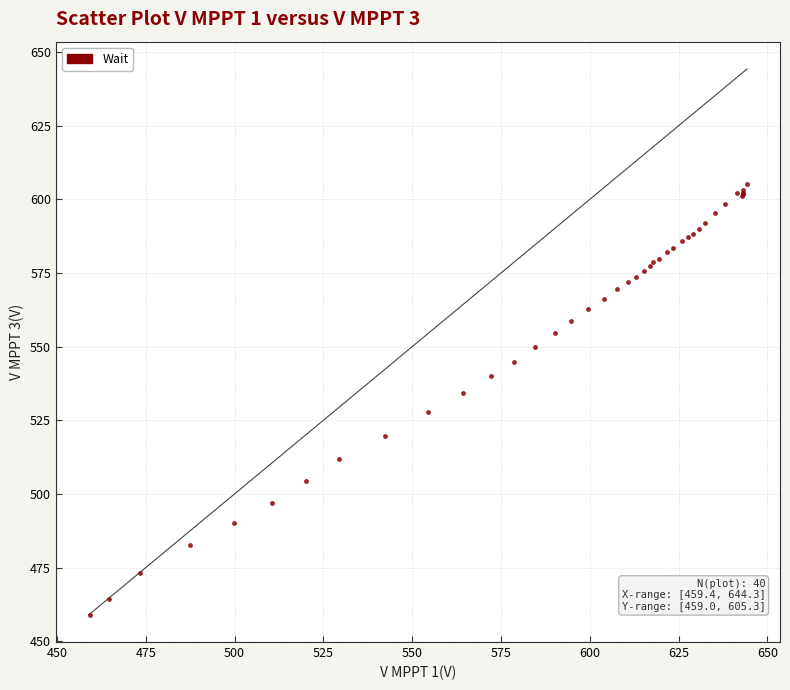

What Y value in the scatter plot is closest to 532?

534.2